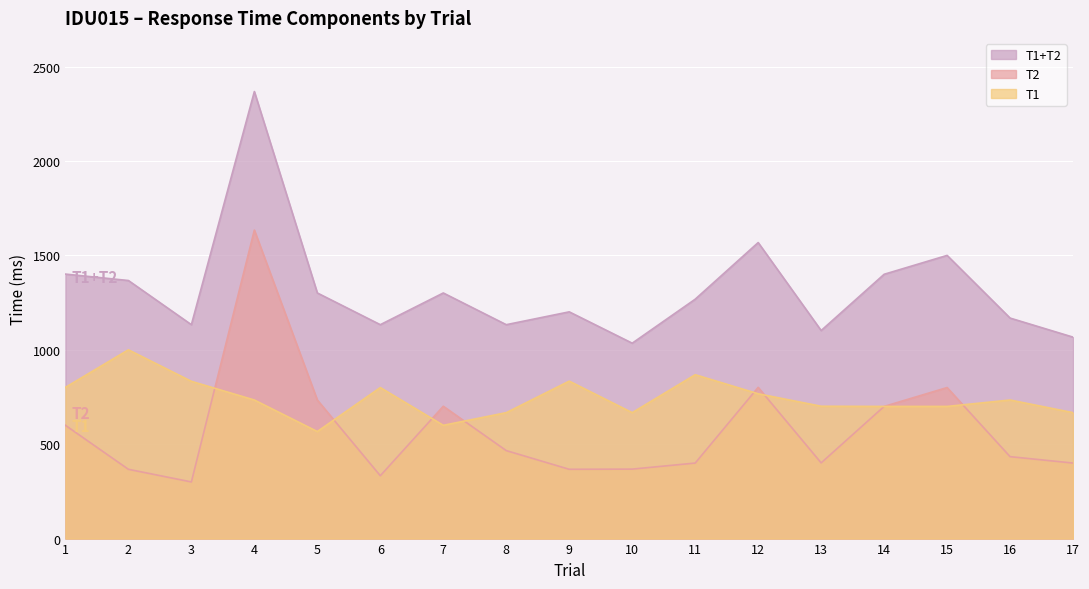

True or false: T1 and T1+T2 intersect in this chart.

False